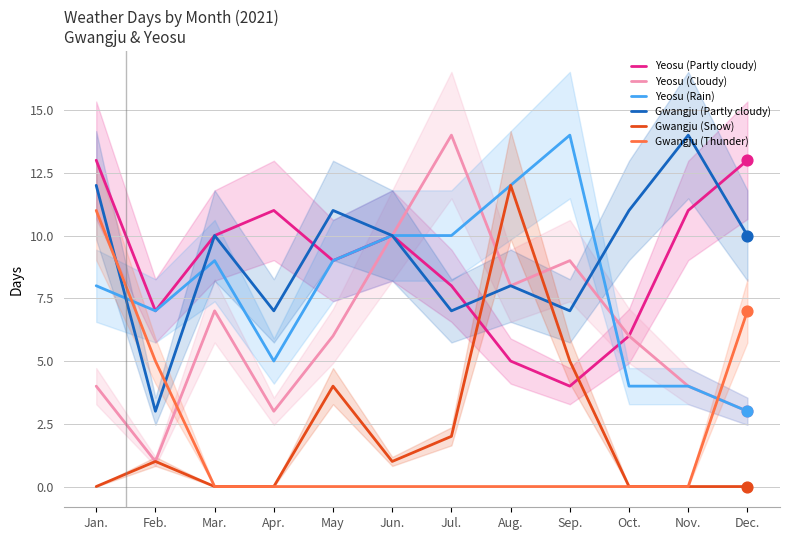

Which series contains the lowest Y value?

Gwangju (Snow)